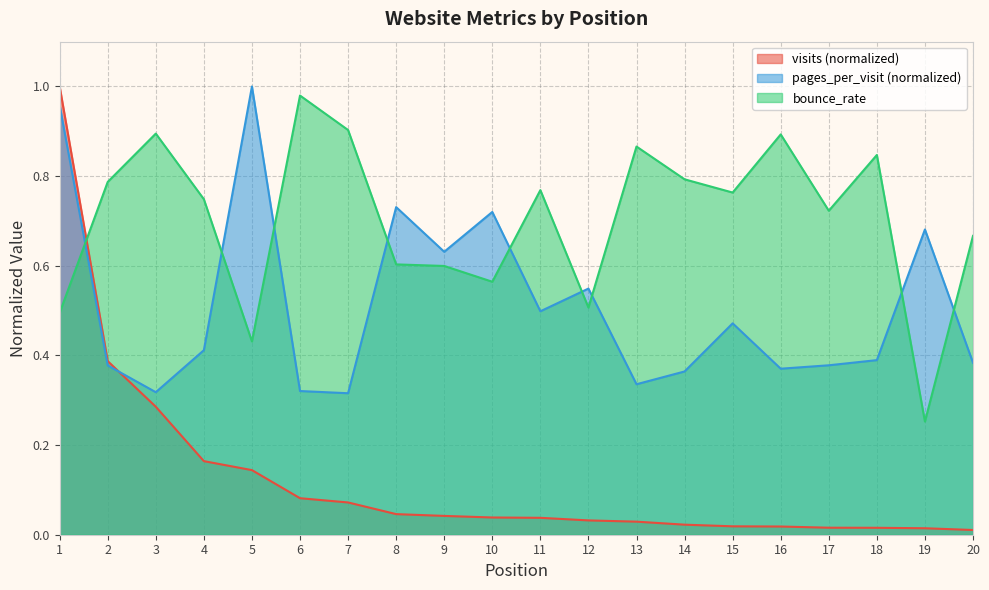

What is the difference between the highest and lowest values at 8?

0.7